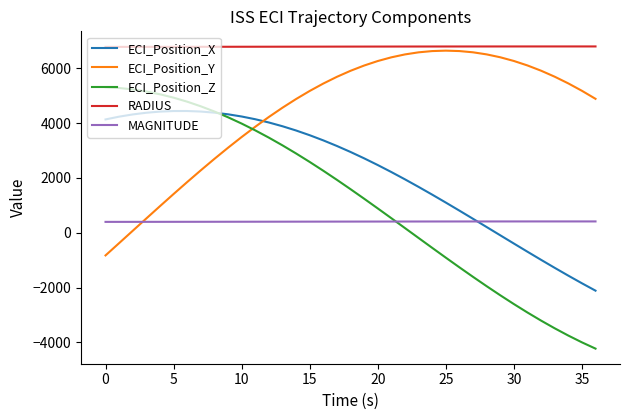

After their last crossing, which series has the higher values: ECI_Position_Z or ECI_Position_Y?

ECI_Position_Y